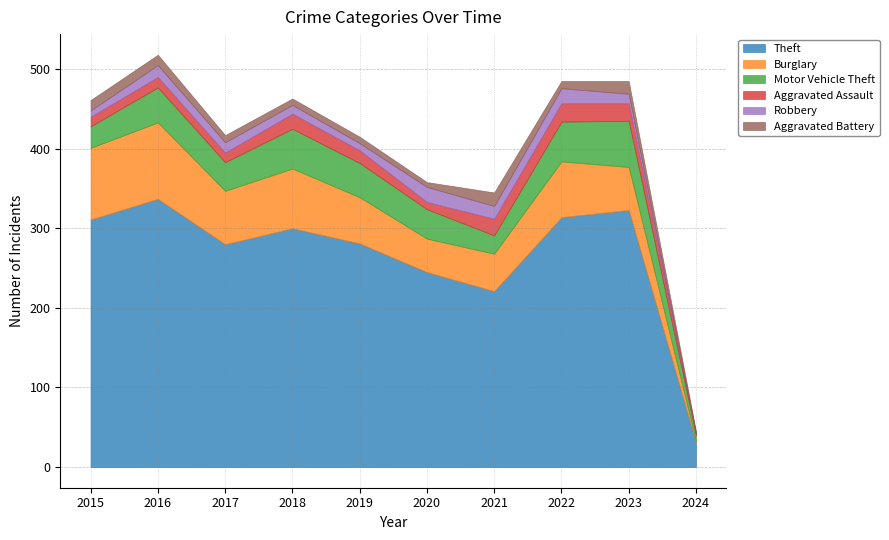

At how many categories does at least one series exceed 185?

9